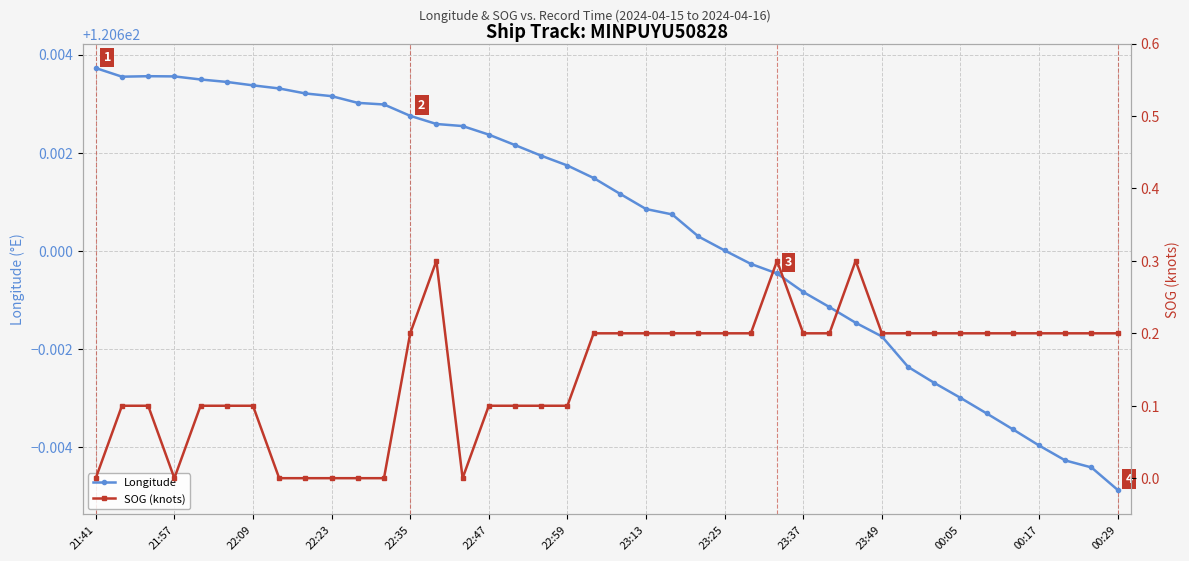

What are all the series names shown in the legend?

Longitude, SOG (knots)